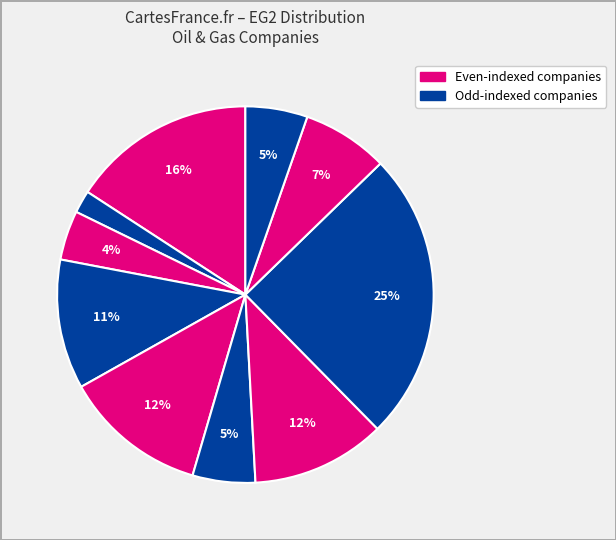

How many segments does this pie chart have?

10